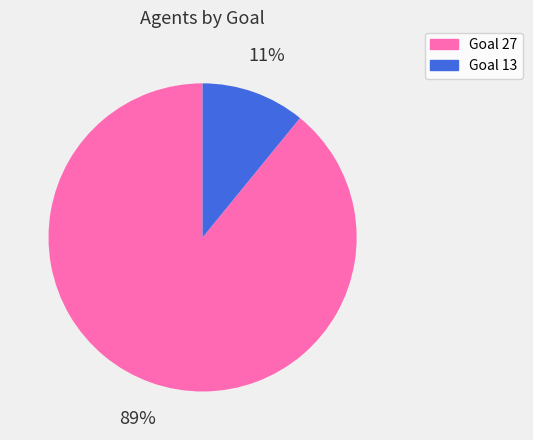

Do Goal 13 and Goal 27 together represent more than half of the pie?

Yes